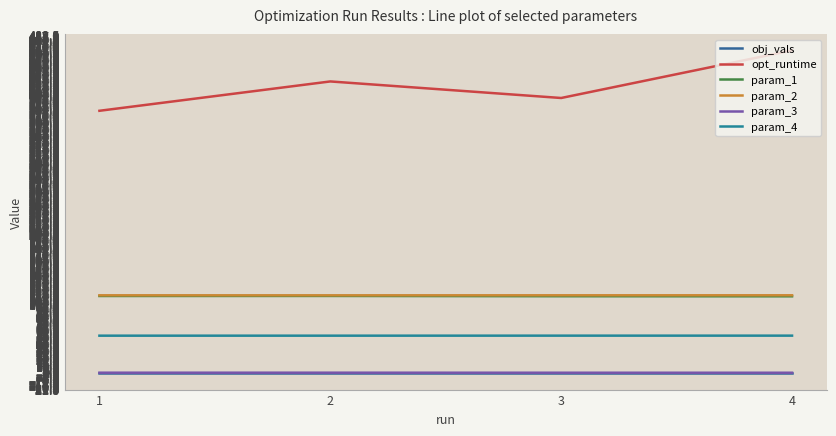

True or false: obj_vals has more than 1 interior local peaks.

False